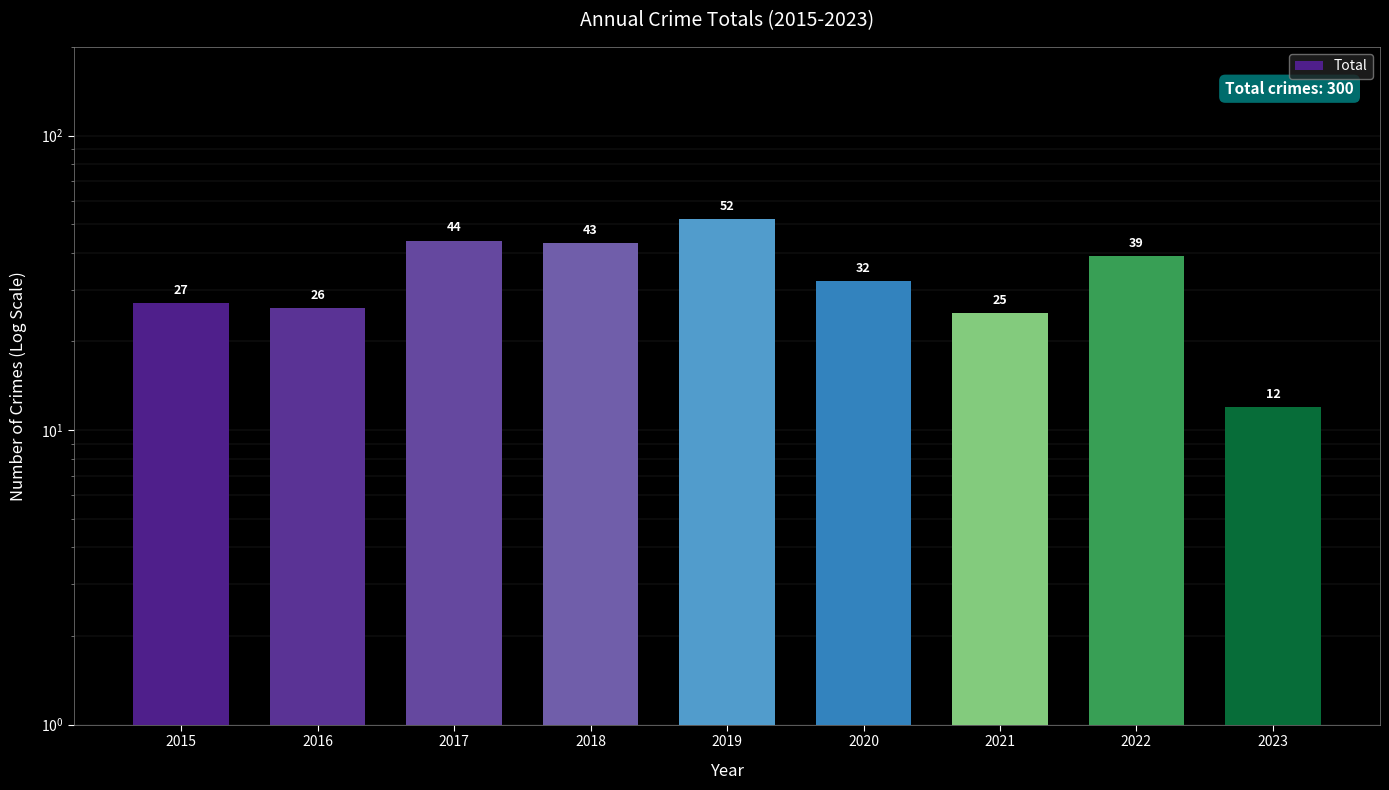

How many categories are shown in the chart?

9